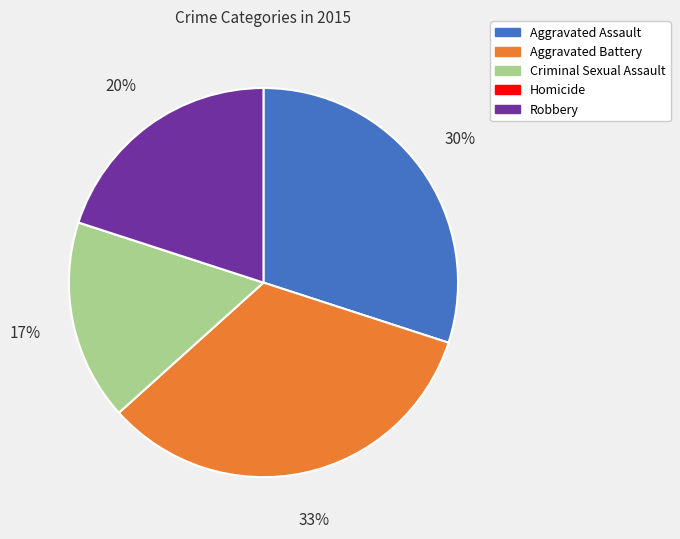

To the nearest percent, what is the difference between the largest and smallest slice percentages?

33%